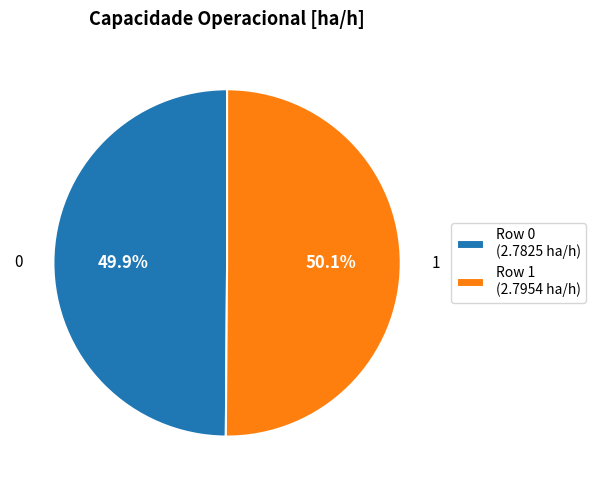

Is it true that 0 is 50% of the pie?

True